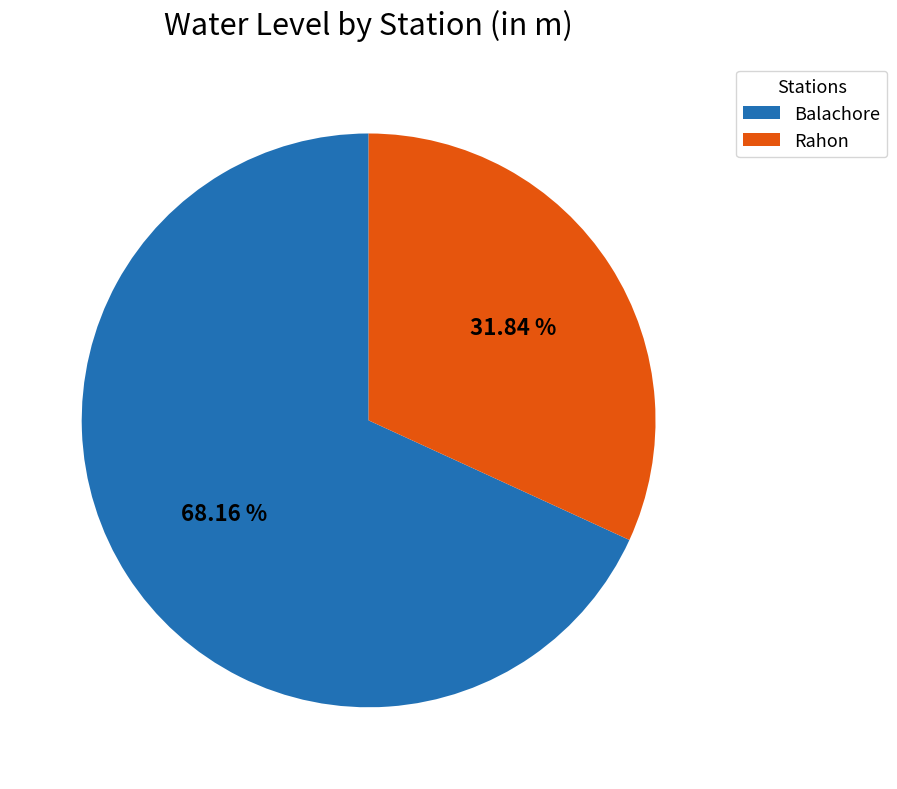

What is the majority slice?

Balachore